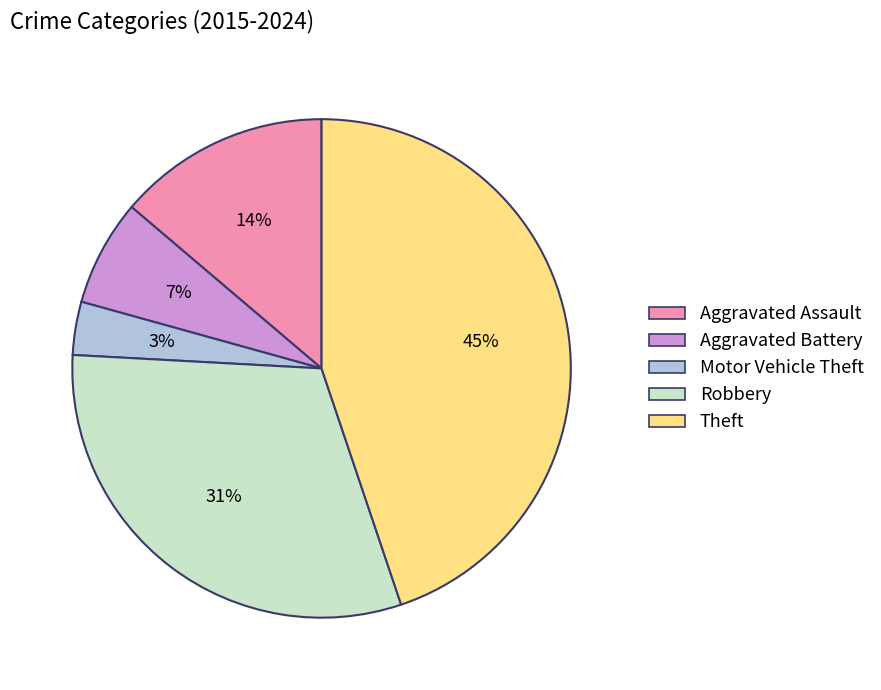

The Theft slice represents 52% of the pie. True or false?

False